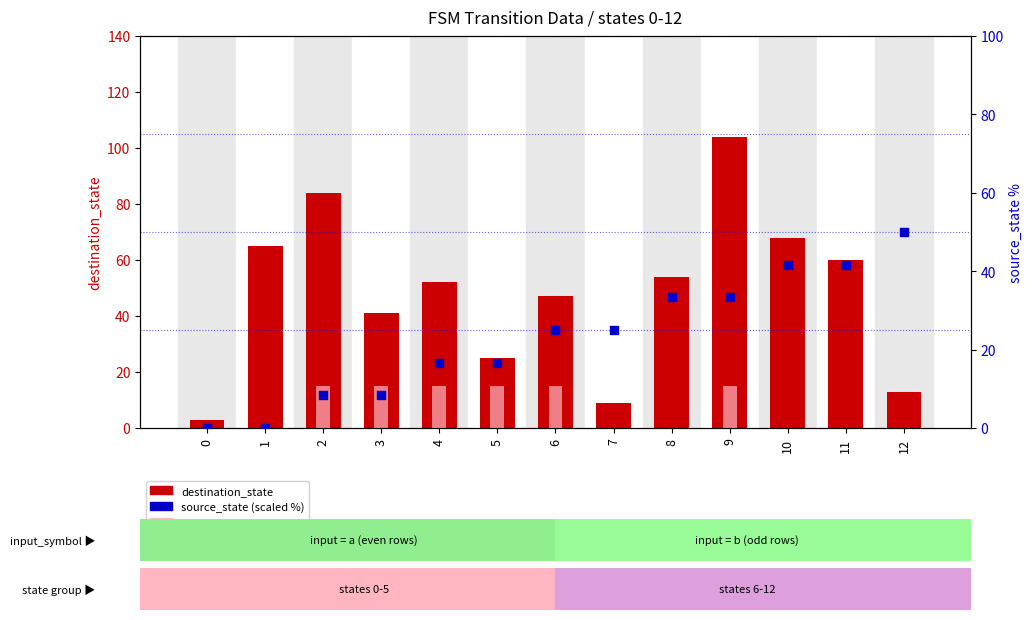

Which series has the largest total across all categories?

destination_state